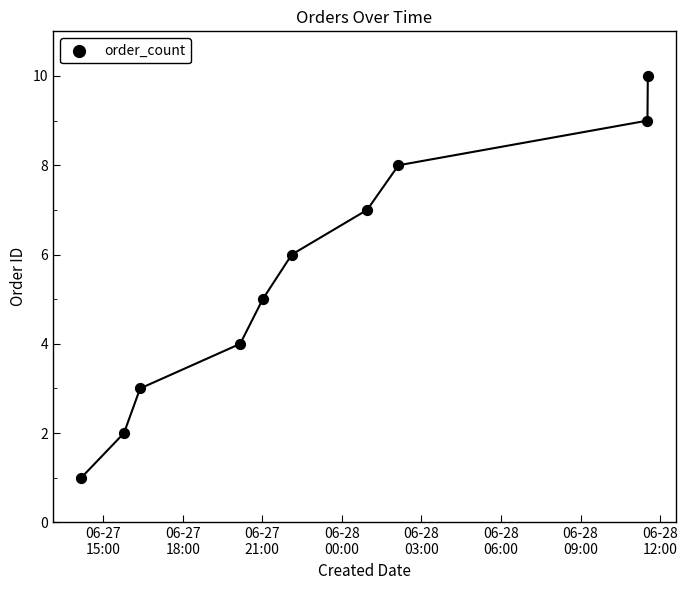

What is the average Y value?

6